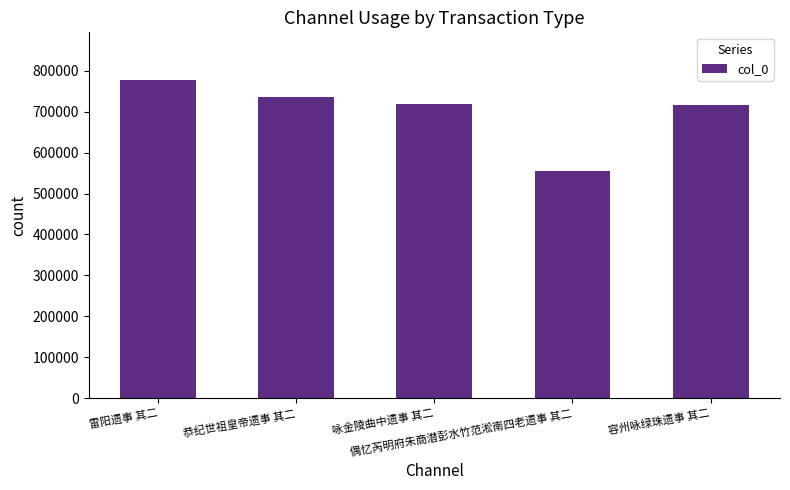

What is the maximum value shown in the chart?

777544